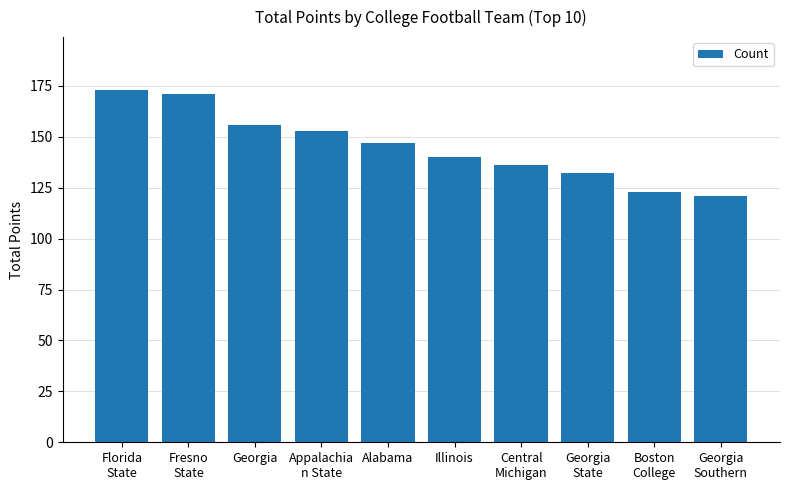

What is the change in value from Alabama to Georgia
State?

-15